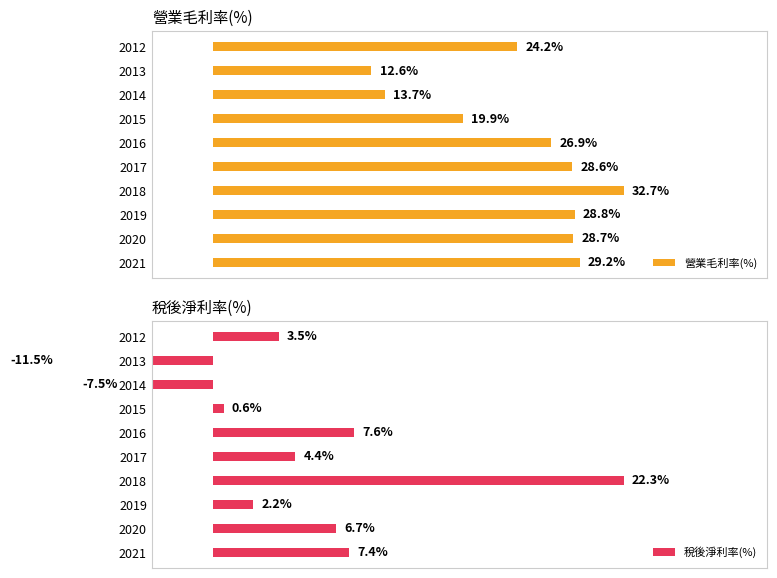

Which series has the largest total across all categories?

營業毛利率(%)